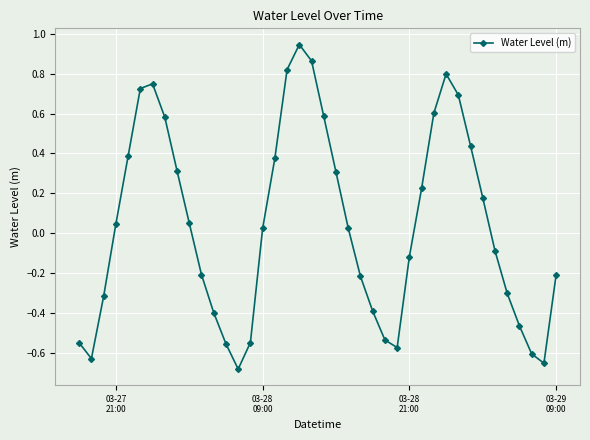

How many interior local peaks (higher than both neighbors) does the data have?

3